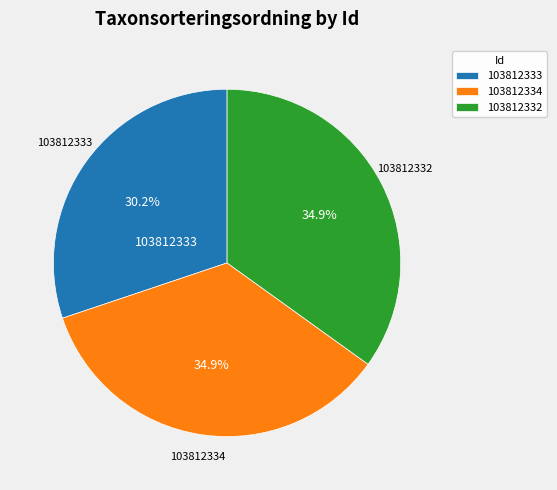

How many slices are in this pie chart?

3